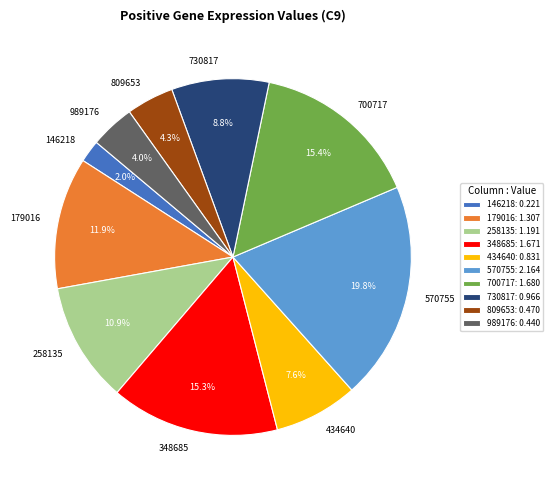

How many slices are in this pie chart?

10